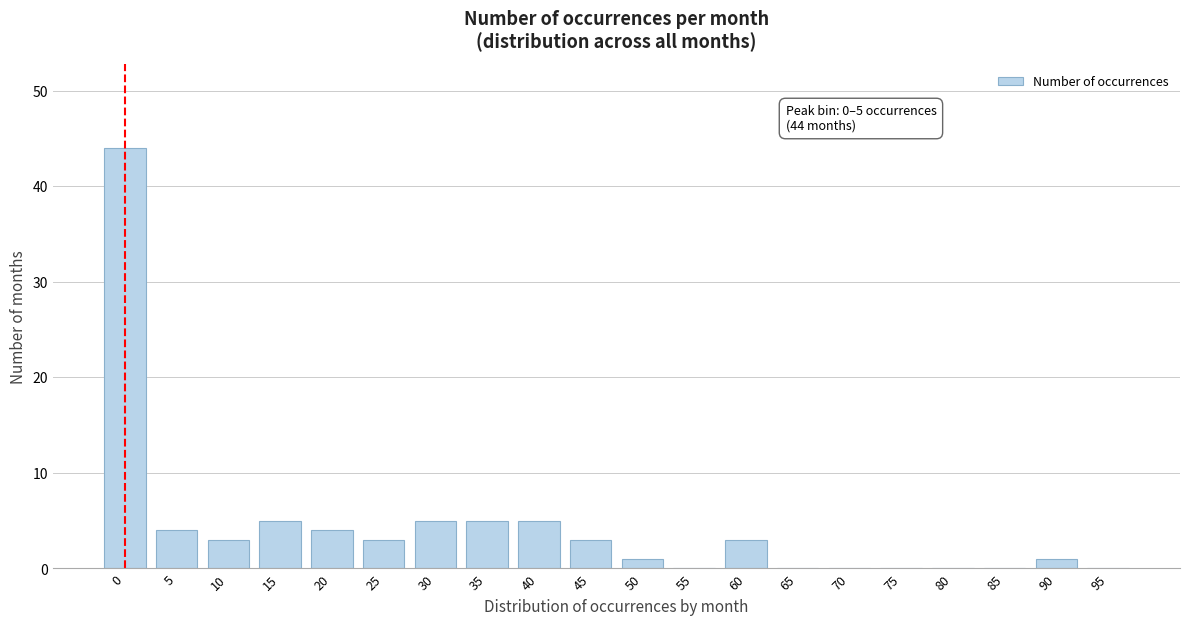

Reading right to left, transcribe all the data shown in this chart.

95=0	90=1	85=0	80=0	75=0	70=0	65=0	60=3	55=0	50=1	45=3	40=5	35=5	30=5	25=3	20=4	15=5	10=3	5=4	0=44